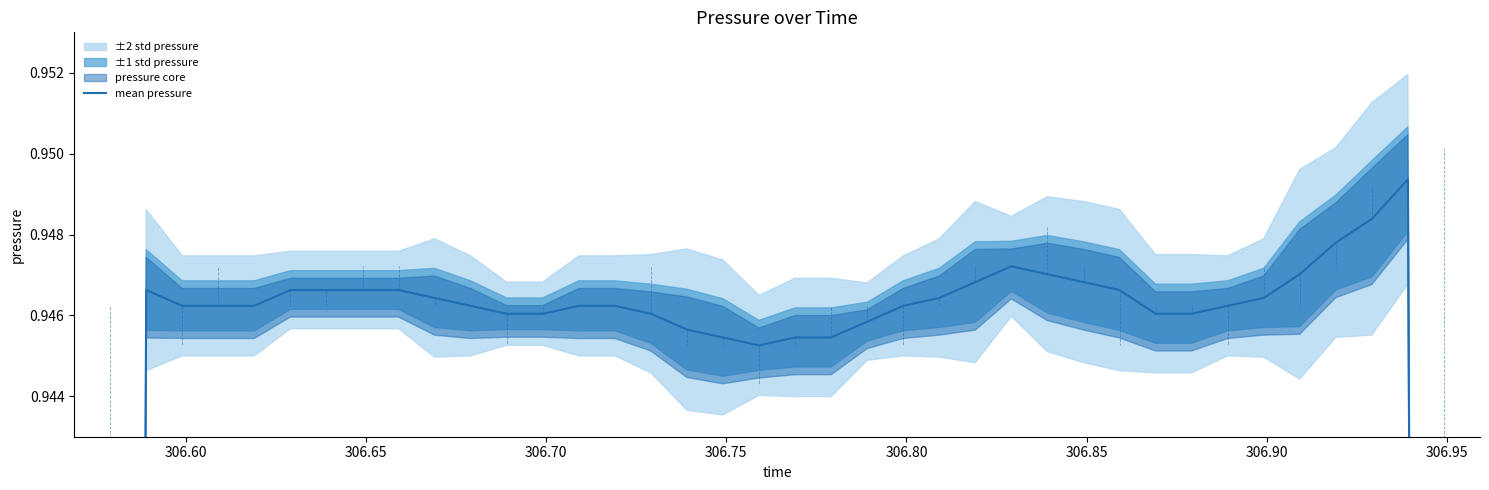

What is the difference between the maximum and minimum values?

0.4